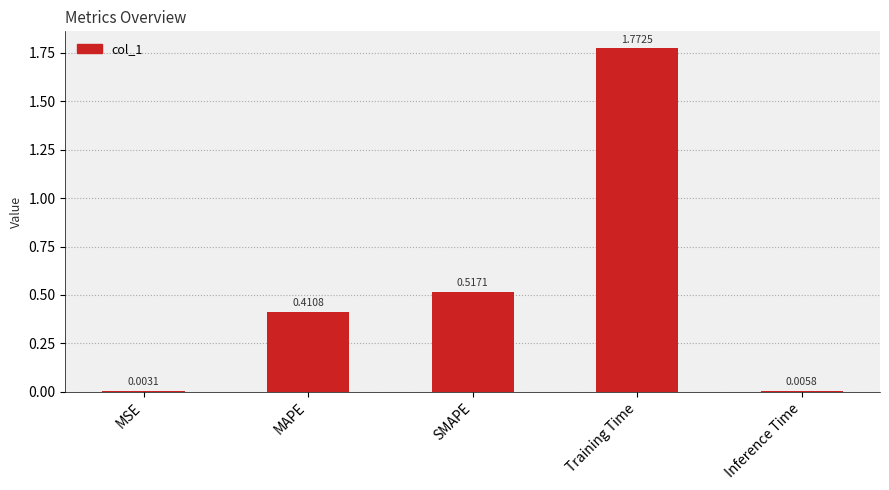

What is the sum of all values?

2.7